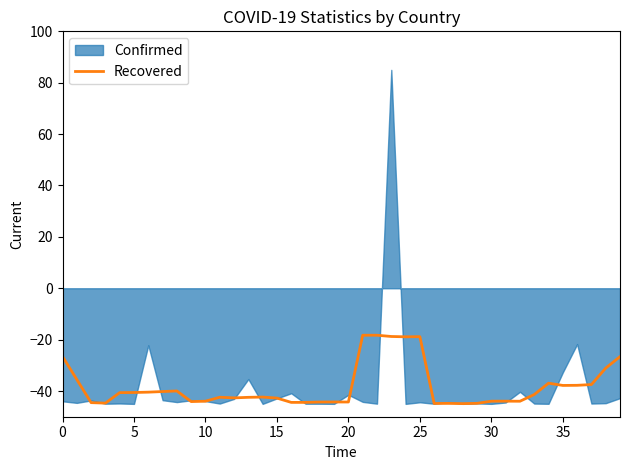

What is the maximum value for Recovered?

-18.3